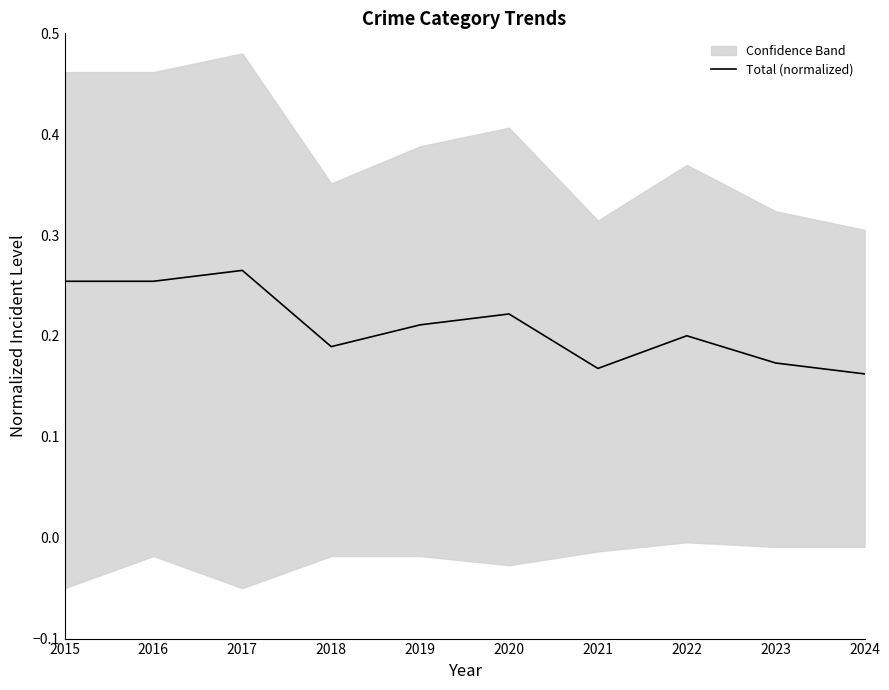

What is the change in value from 2016 to 2023?

-0.1